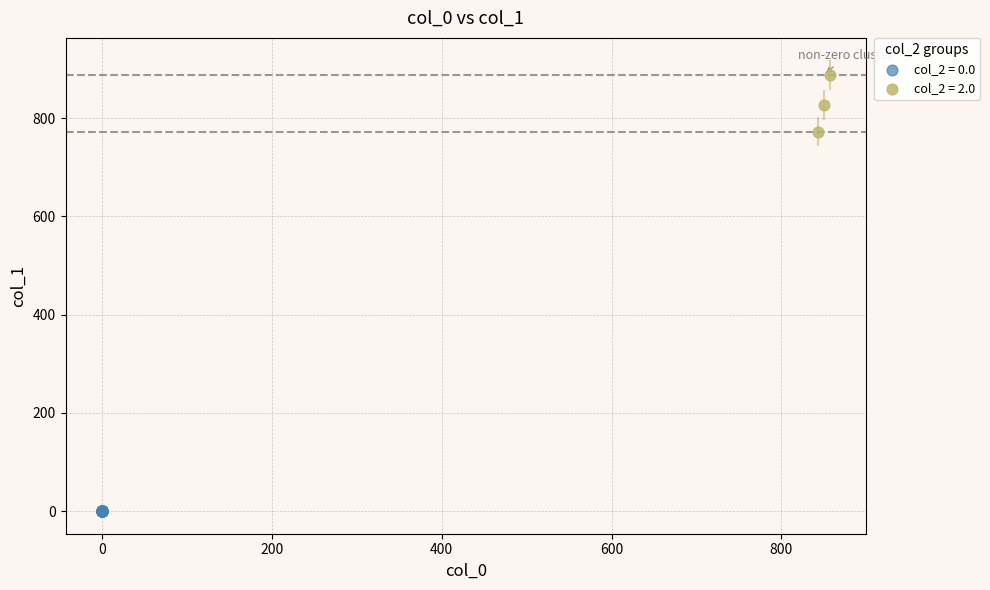

Which series contains the highest Y value?

col_2 = 2.0